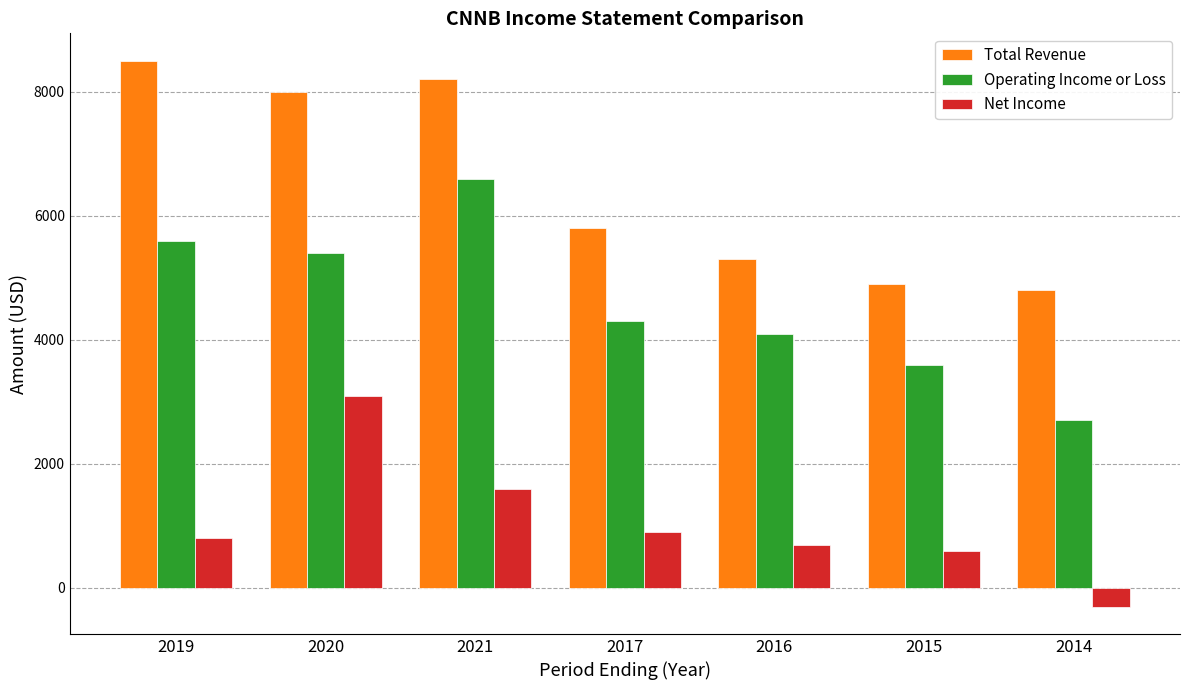

What is the smallest value displayed?

-300